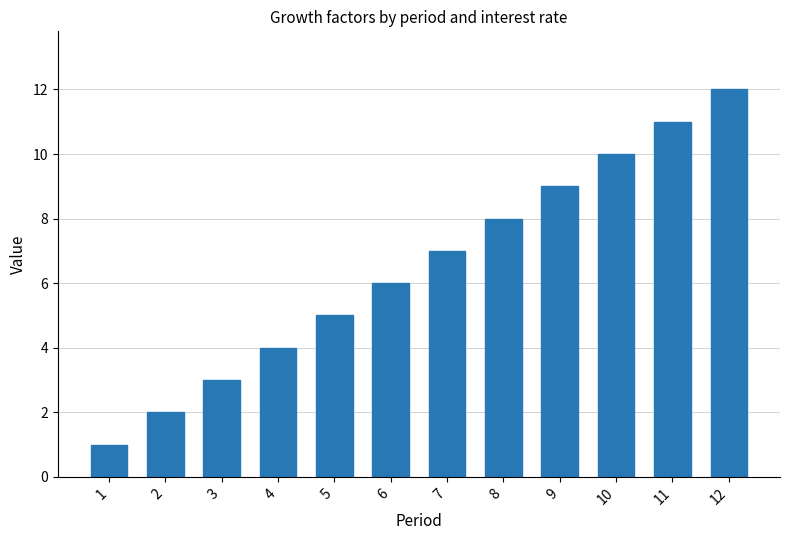

What is the change in value from 2 to 7?

+5